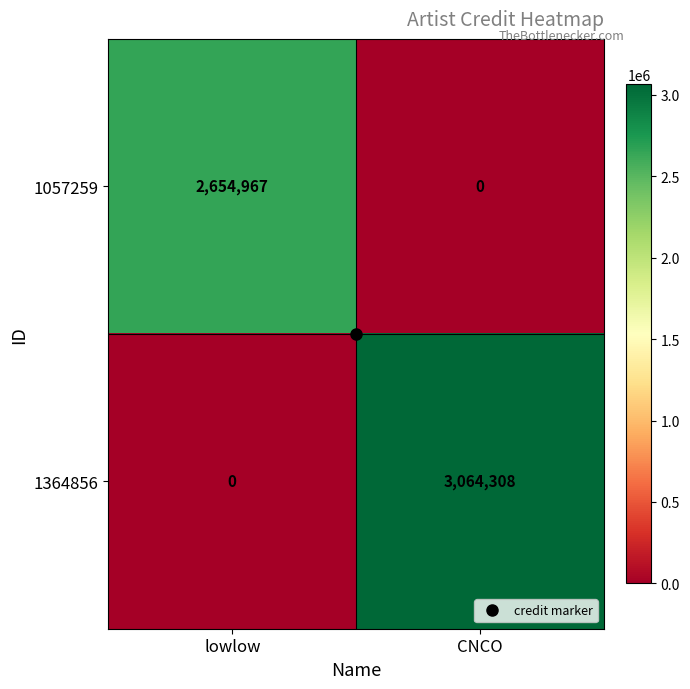

How many categories are shown in the chart?

2